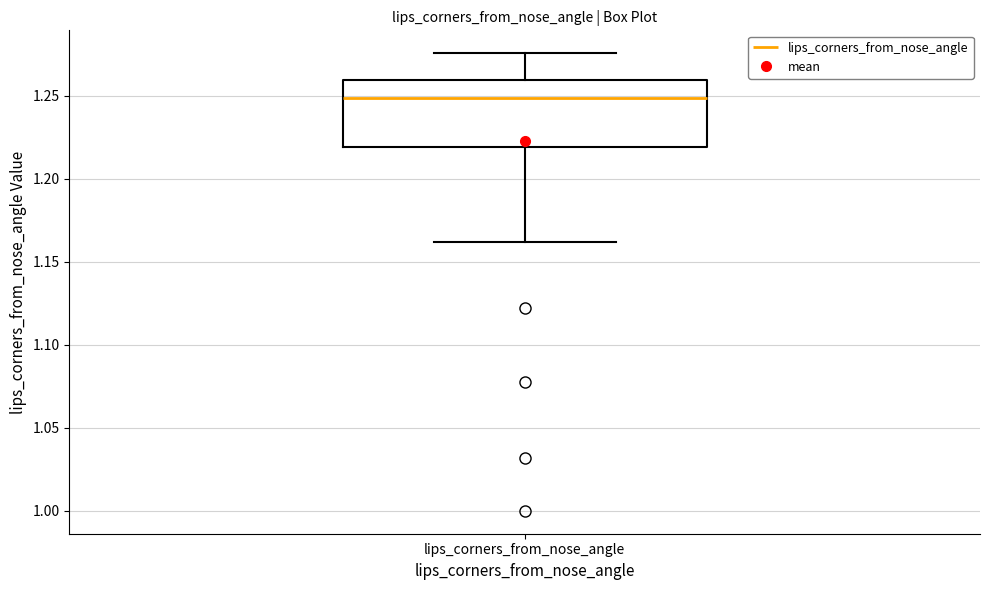

Transcribe this box plot: give where the median line is, the range the box spans, and where the two whiskers end, as read against the y-axis. The values are not printed on the chart, so give them approximately, as read against the axis.

median 1.250, box 1.220 to 1.260, whiskers 1.160 to 1.275